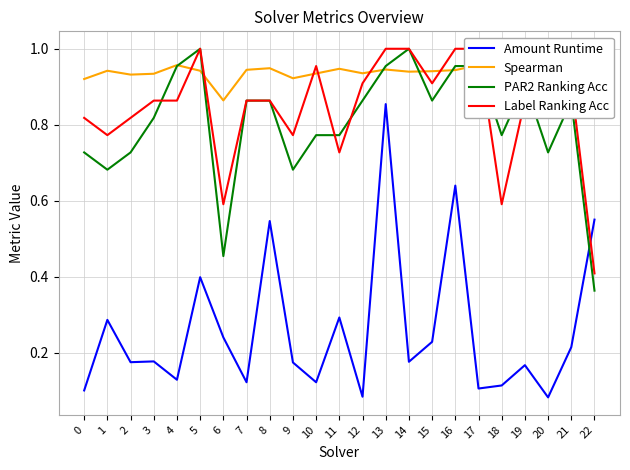

In PAR2 Ranking Acc, how many points are higher than both neighbors (excluding endpoints)?

4